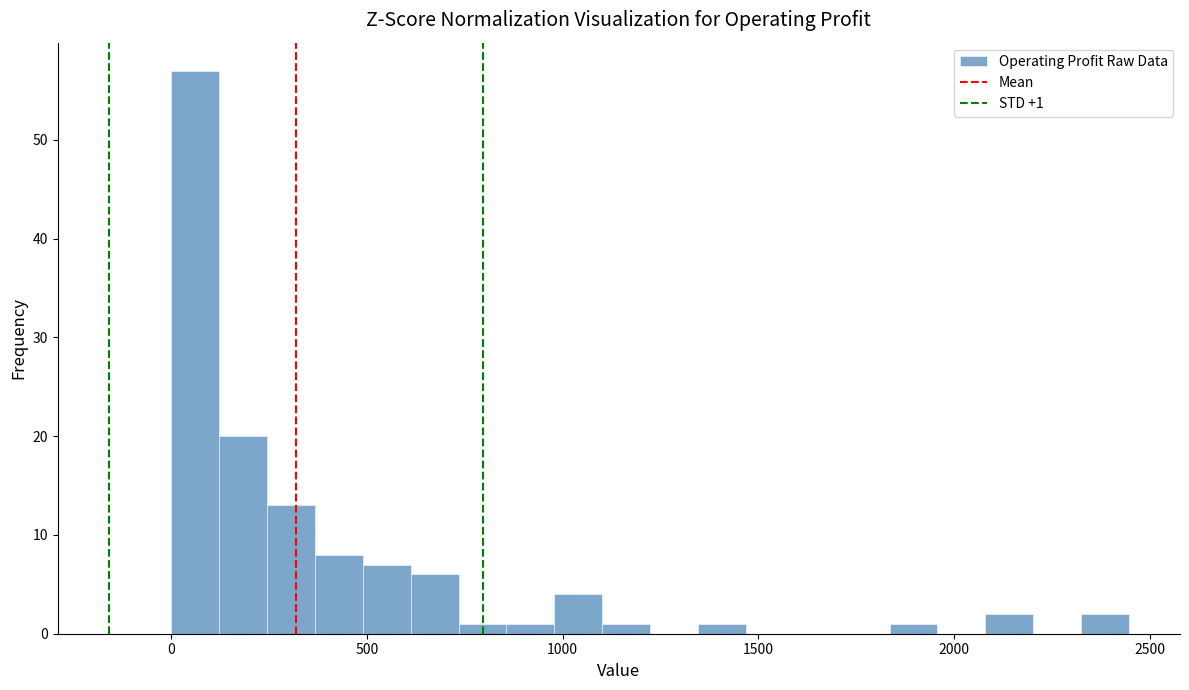

Around what value on the x-axis is the tallest bar? Give the approximate position of its centre, as read against the axis.

50